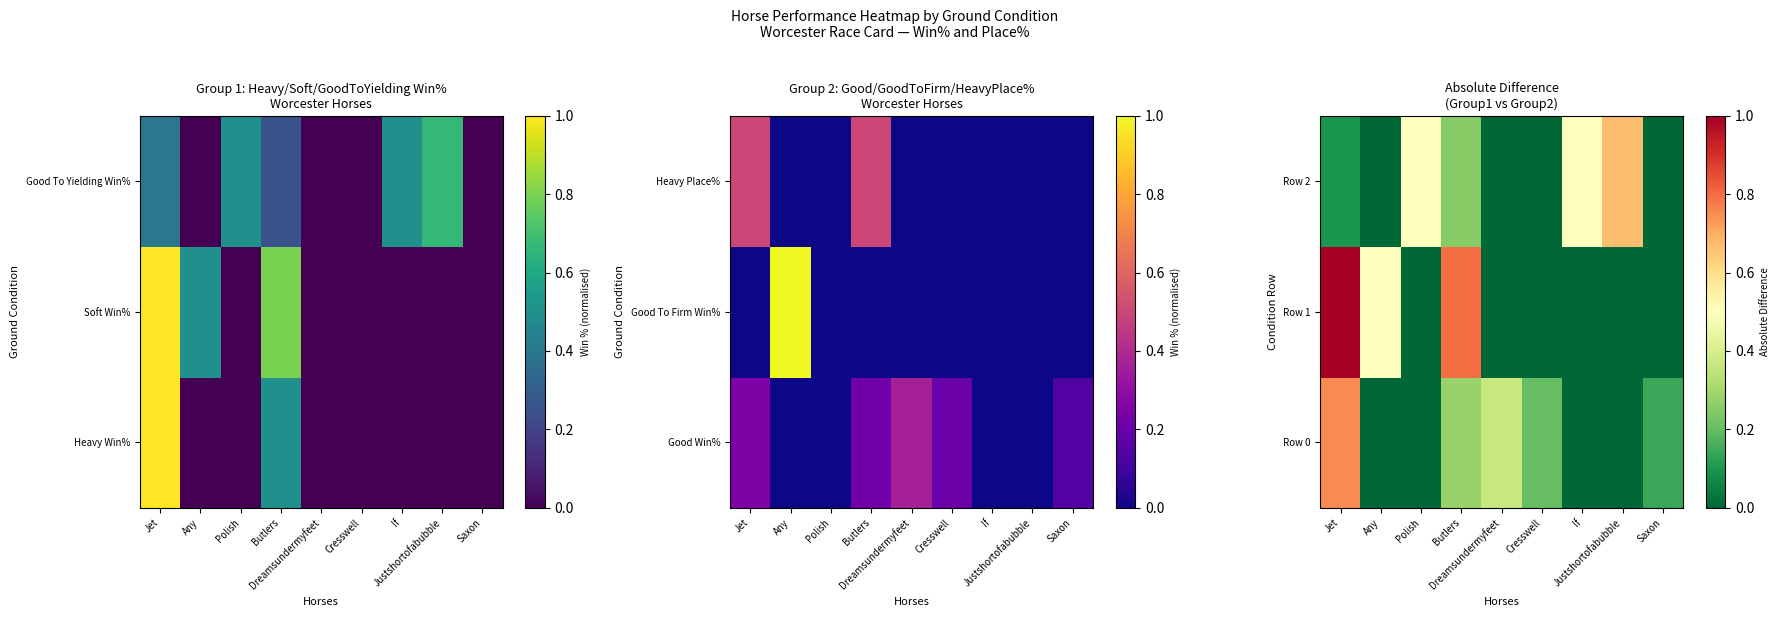

At which category is the sum across all series the highest?

Jet